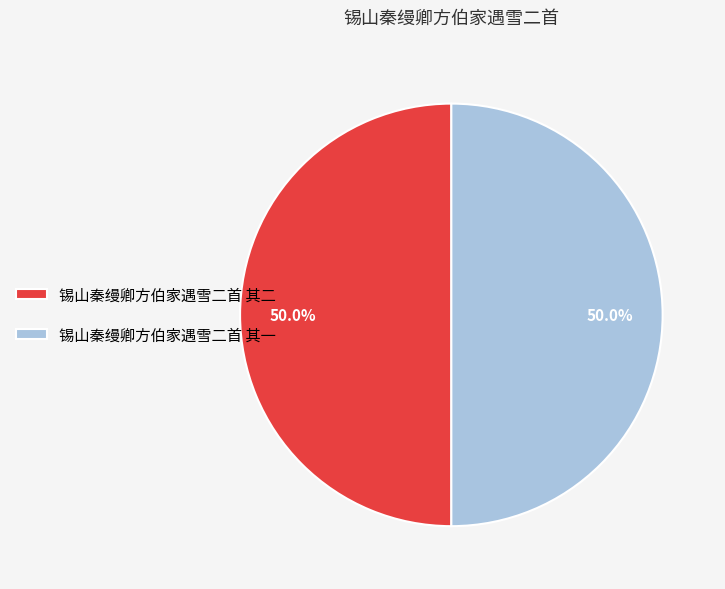

True or false: 锡山秦缦卿方伯家遇雪二首 其一 accounts for 45% of the total.

False